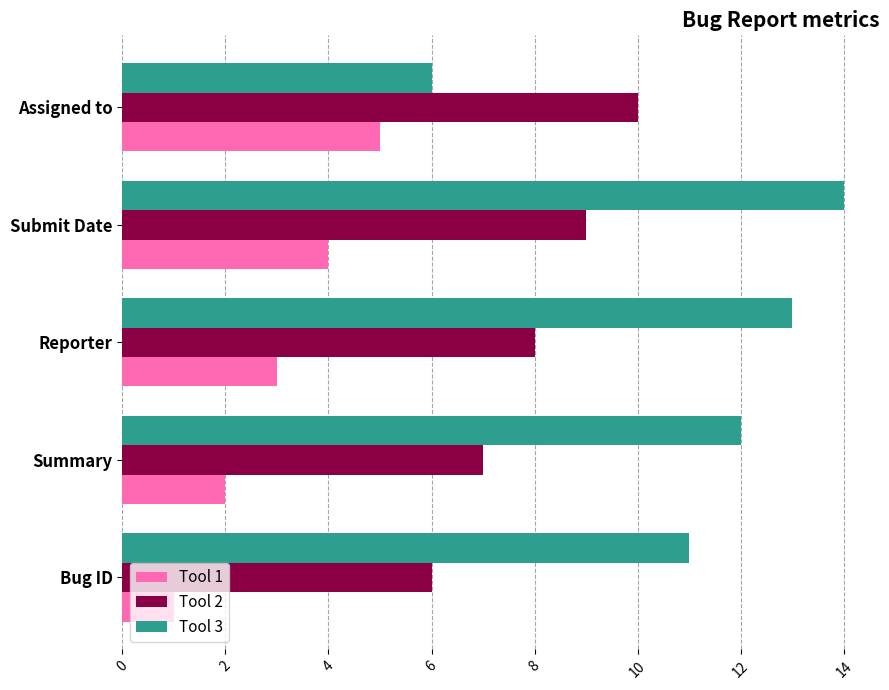

What is the sum of all Tool 2 values?

40